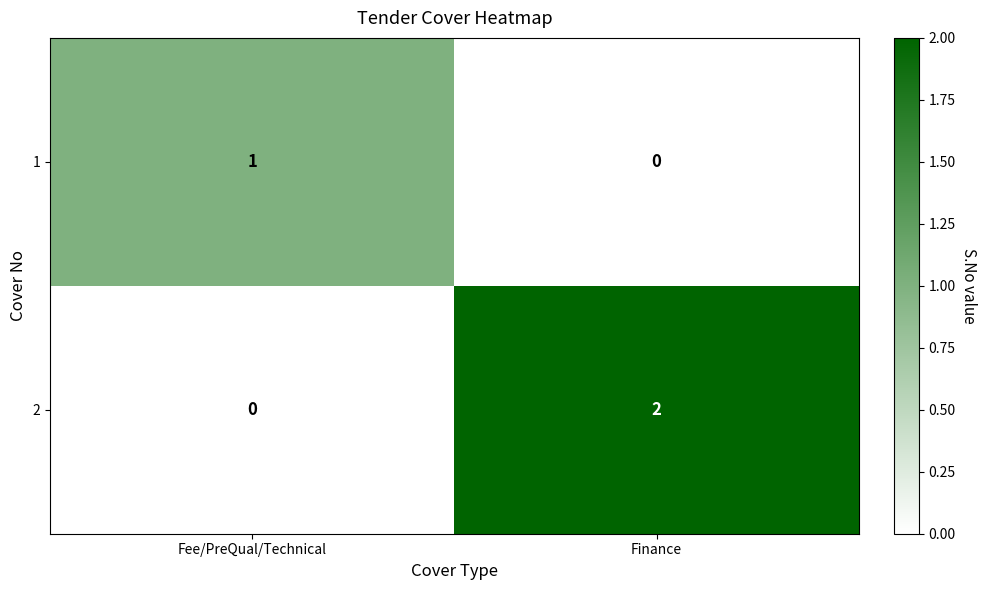

Where is 1 nearest to the value 0?

Finance